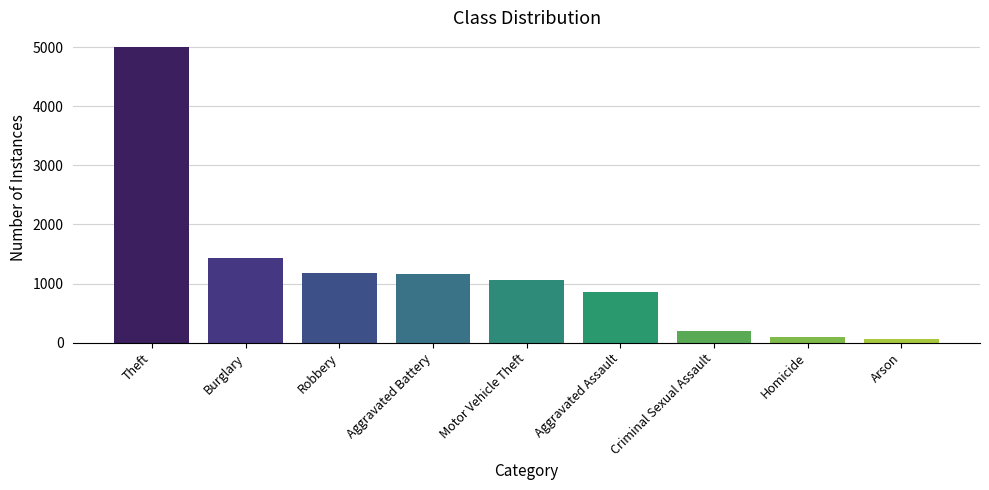

What is the difference between the maximum and minimum values?

4945